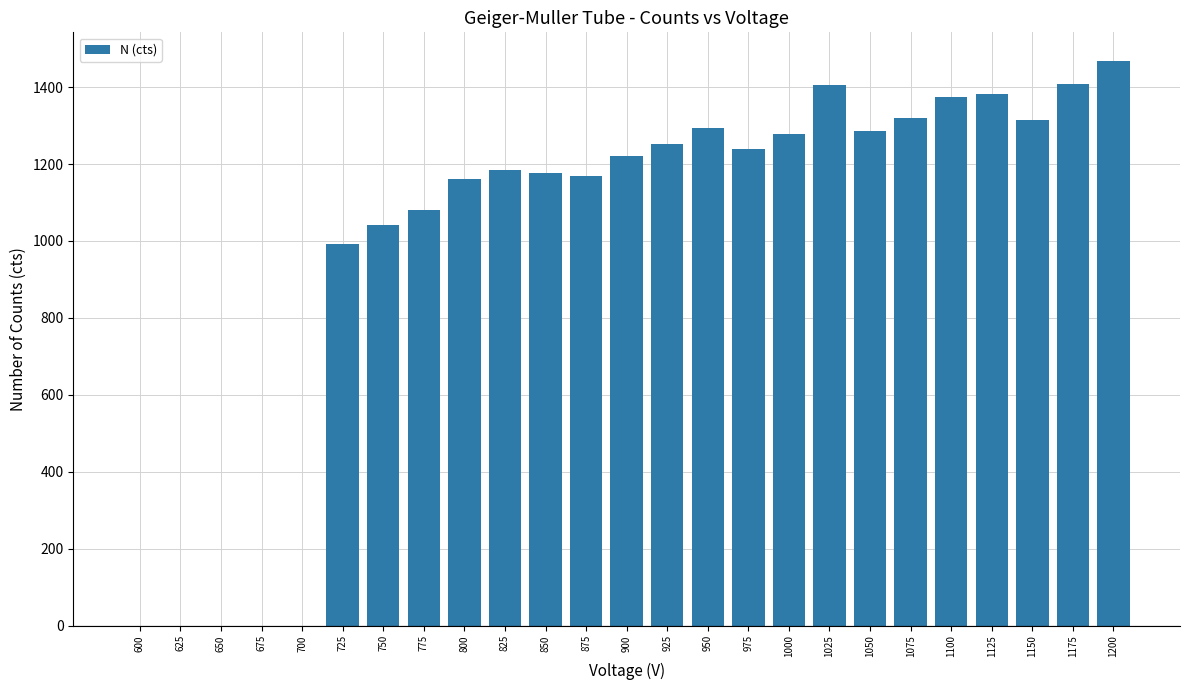

Between 625 and 1175, which is larger?

1175